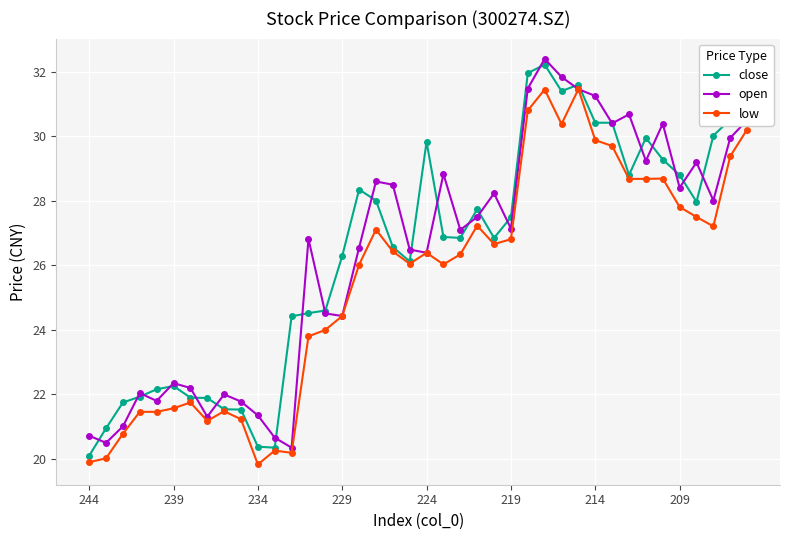

What are all the series names shown in the legend?

close, open, low